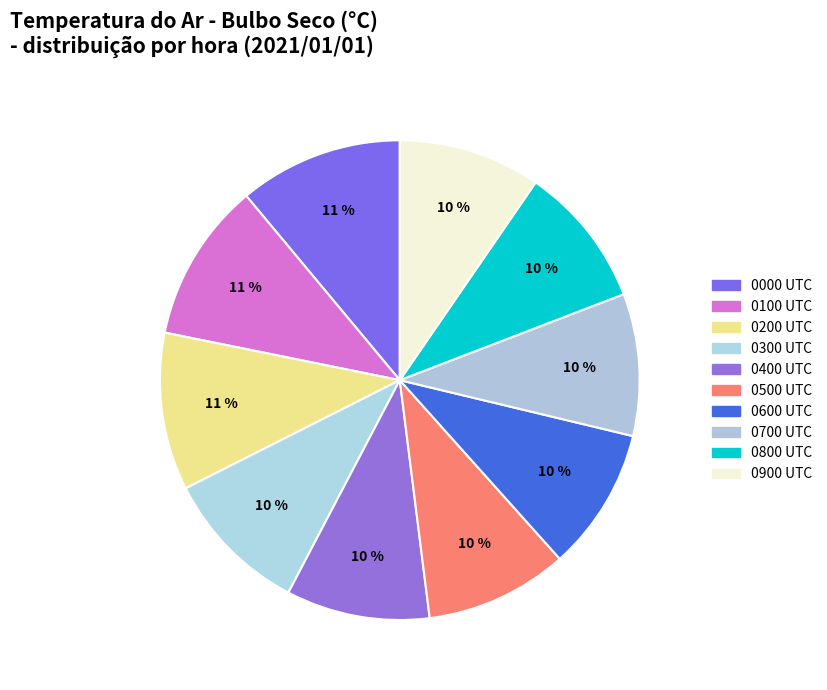

Count the number of slices in the pie.

10